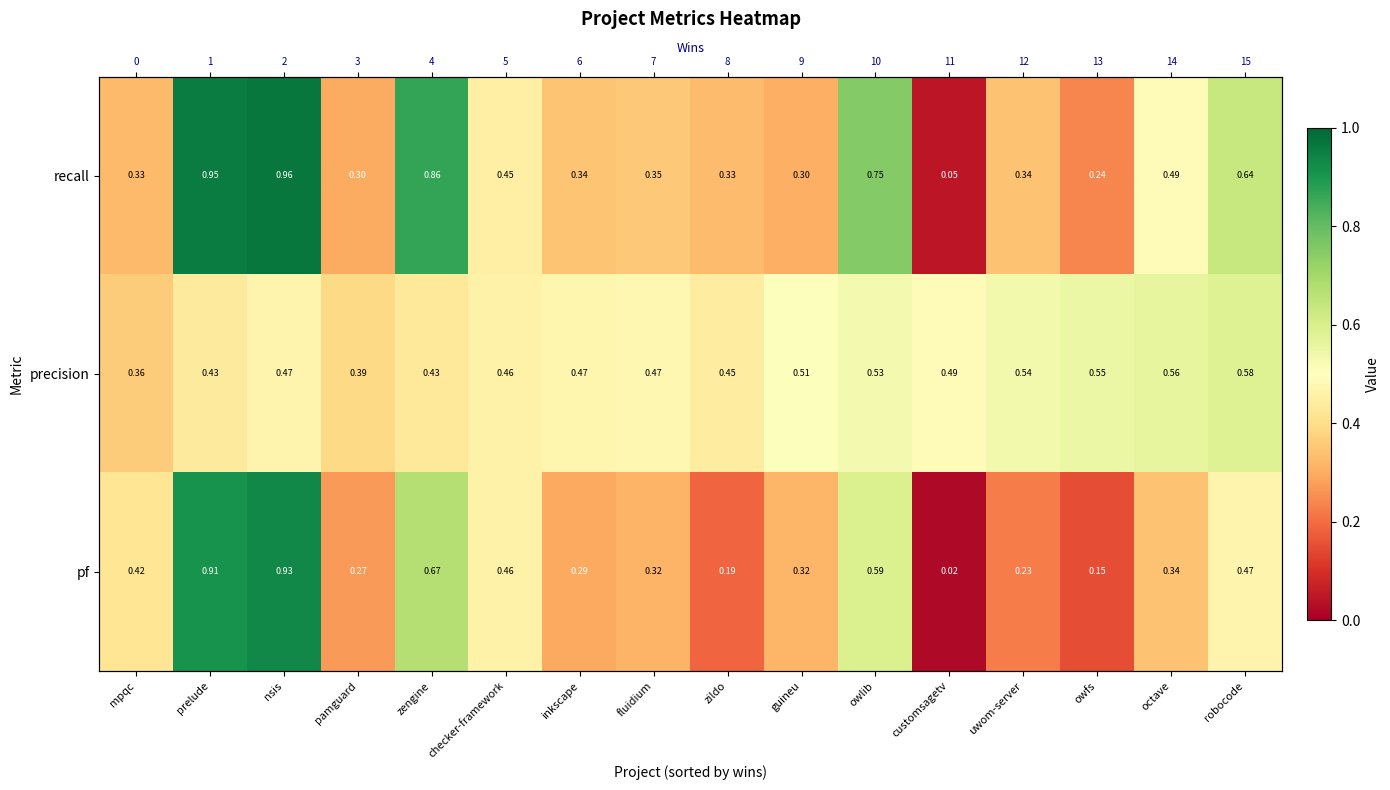

Which category has the highest value across all series?

nsis